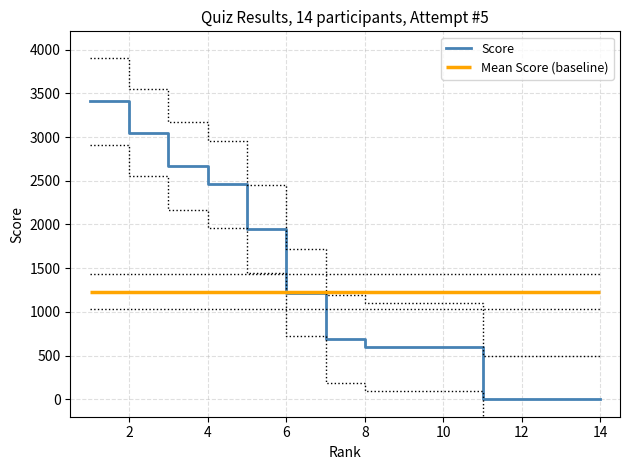

Reading left to right, list all the values displayed in this chart.

3410	3050	2670	2460	1950	1220	690	600	600	600	0	0	0	0